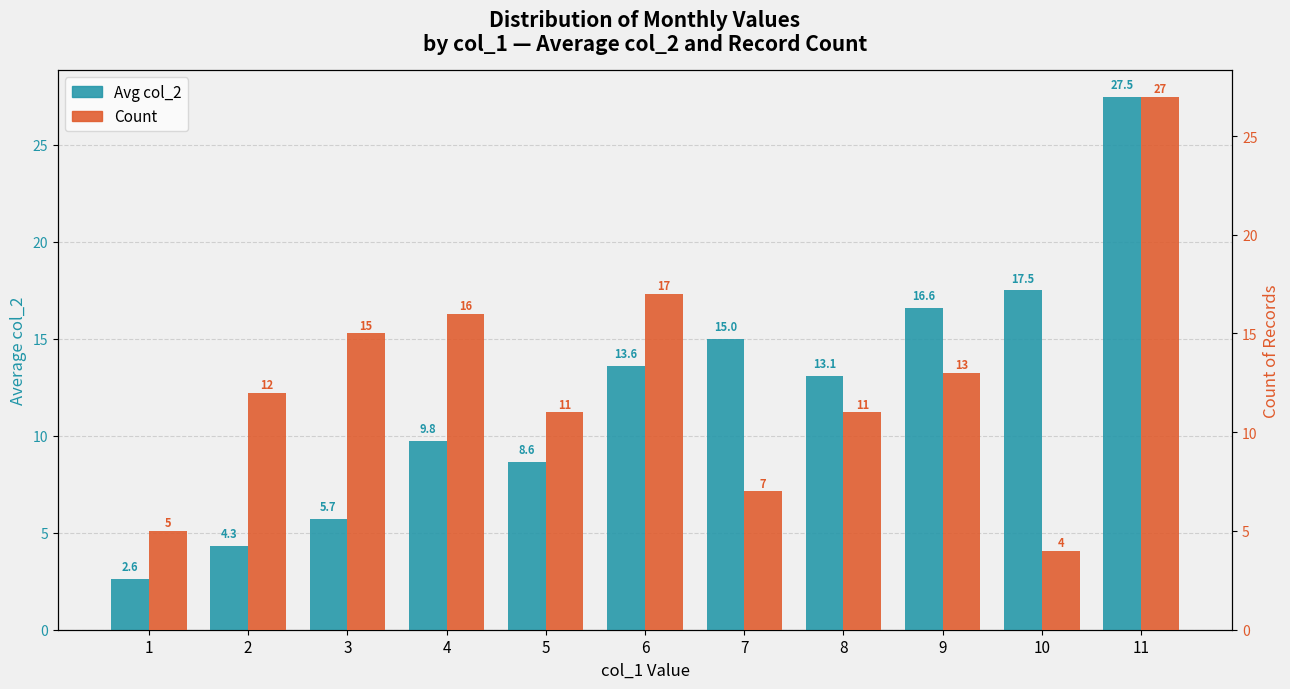

At which label does Count reach its peak?

11